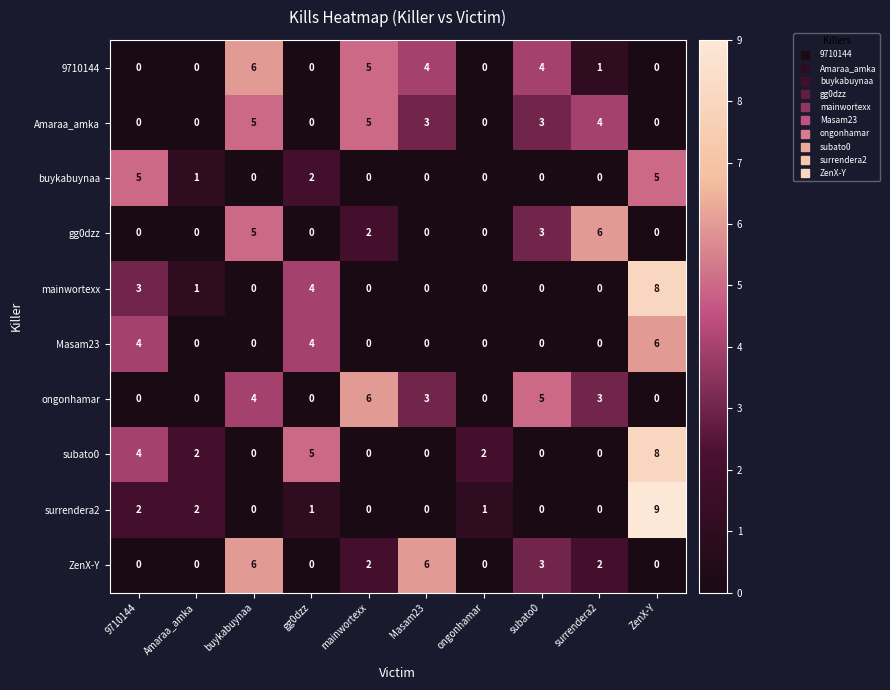

How many values in surrendera2 are above zero?

5